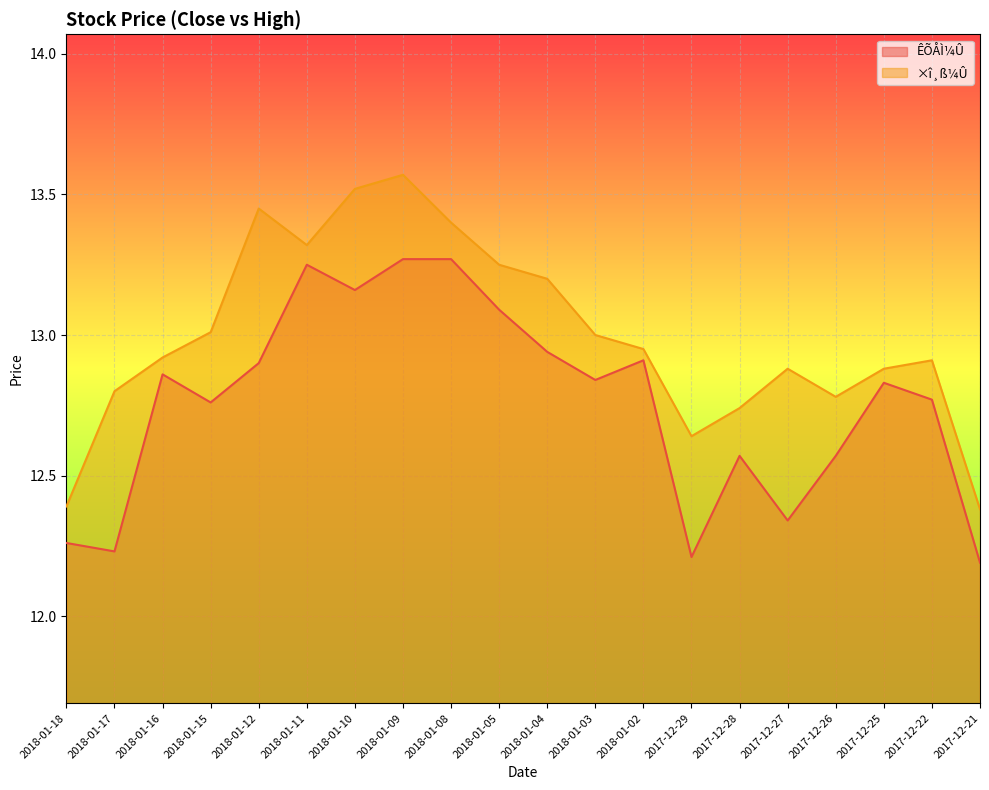

What is the average value of the ×î¸ß¼Û series?

13.0